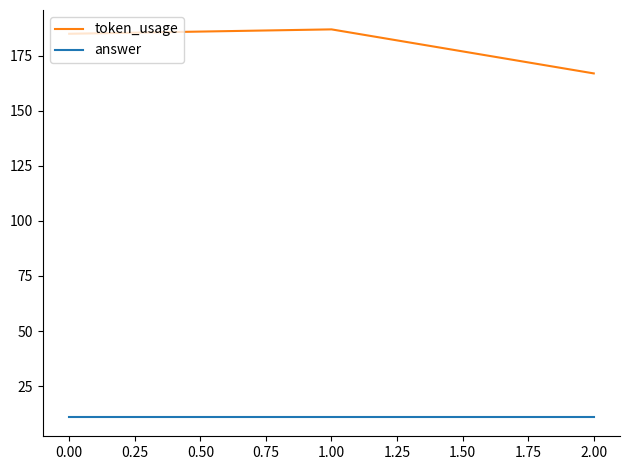

The value of answer at 2.00 is 5. True or false?

False